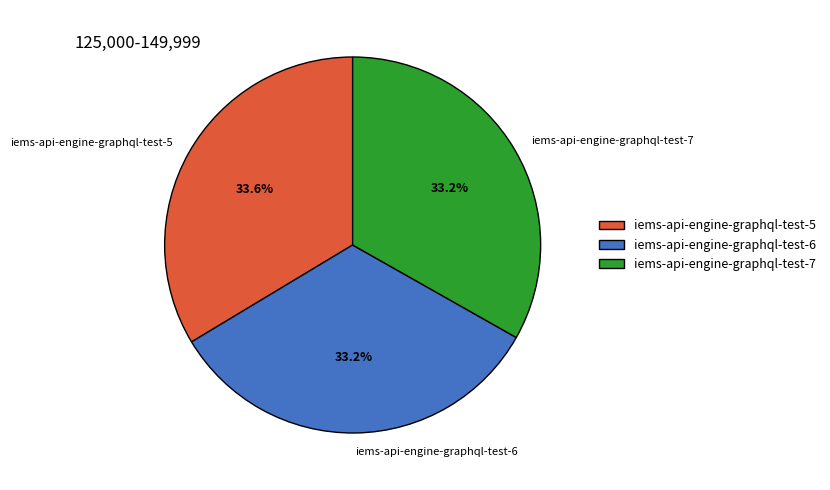

Count the number of slices in the pie.

3